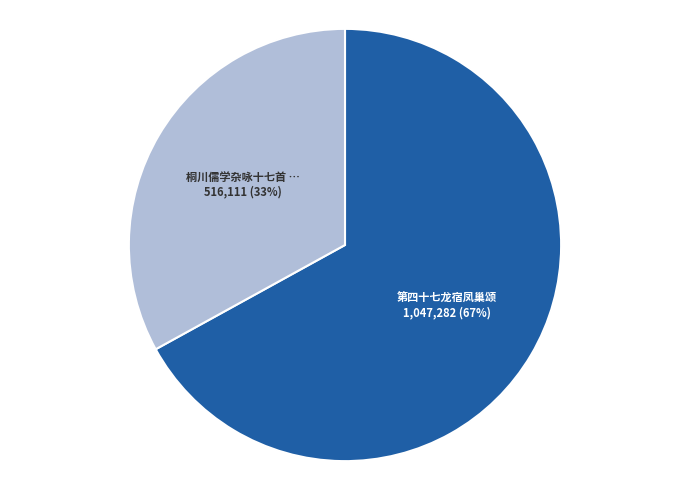

To the nearest percent, what is the difference between the largest and smallest slice percentages?

34%